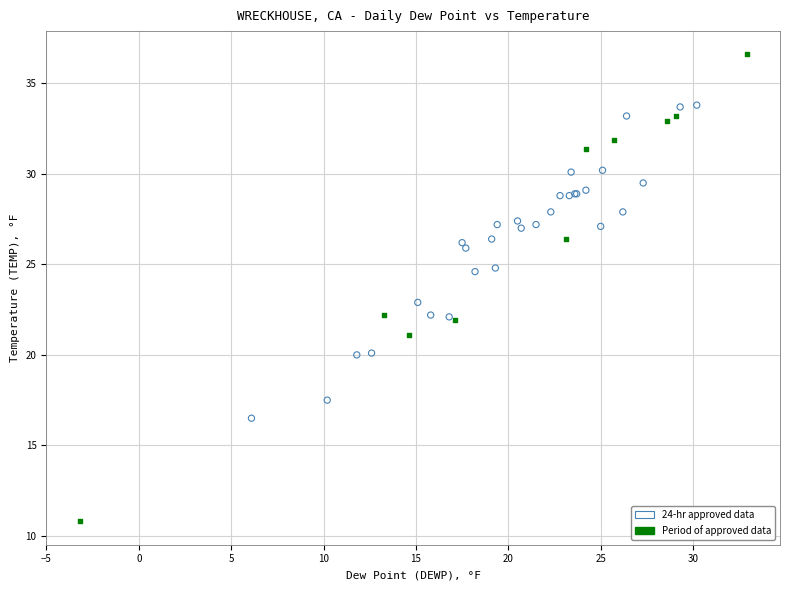

Which series reaches the maximum Y coordinate?

Period of approved data